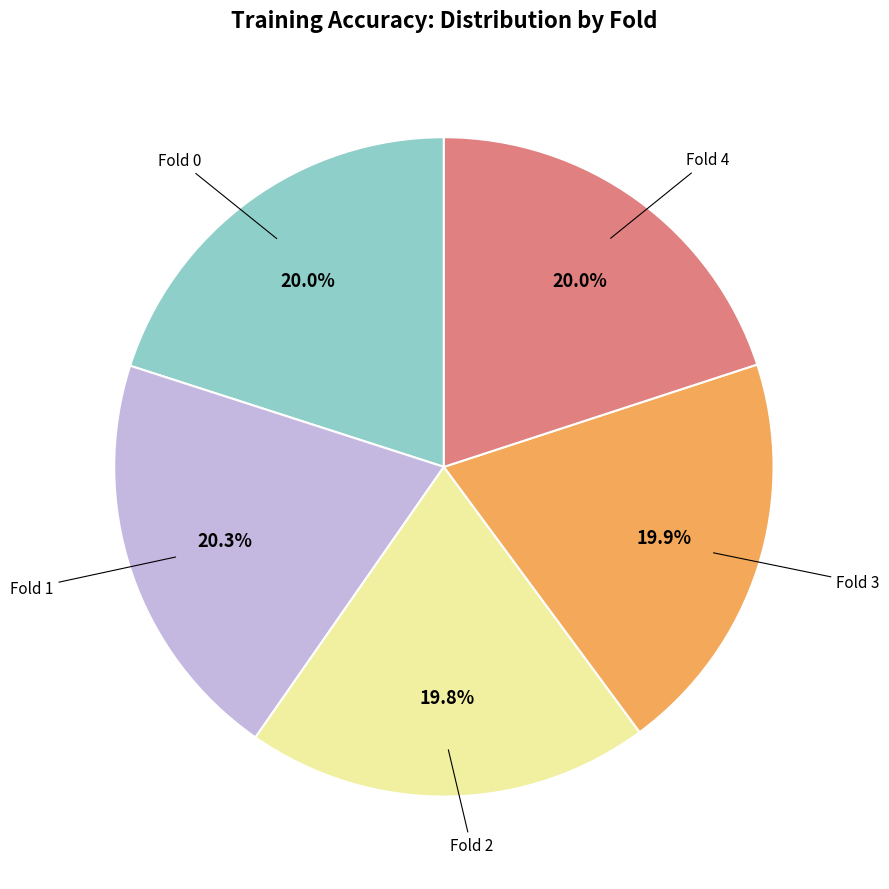

How many segments does this pie chart have?

5